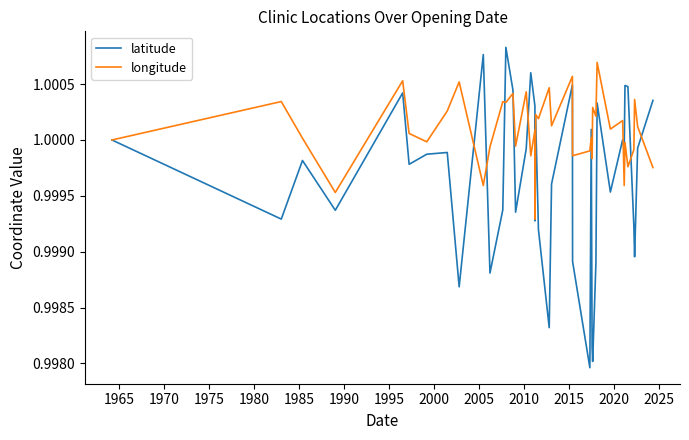

Rank the series by their maximum value, from highest to lowest.

latitude, longitude